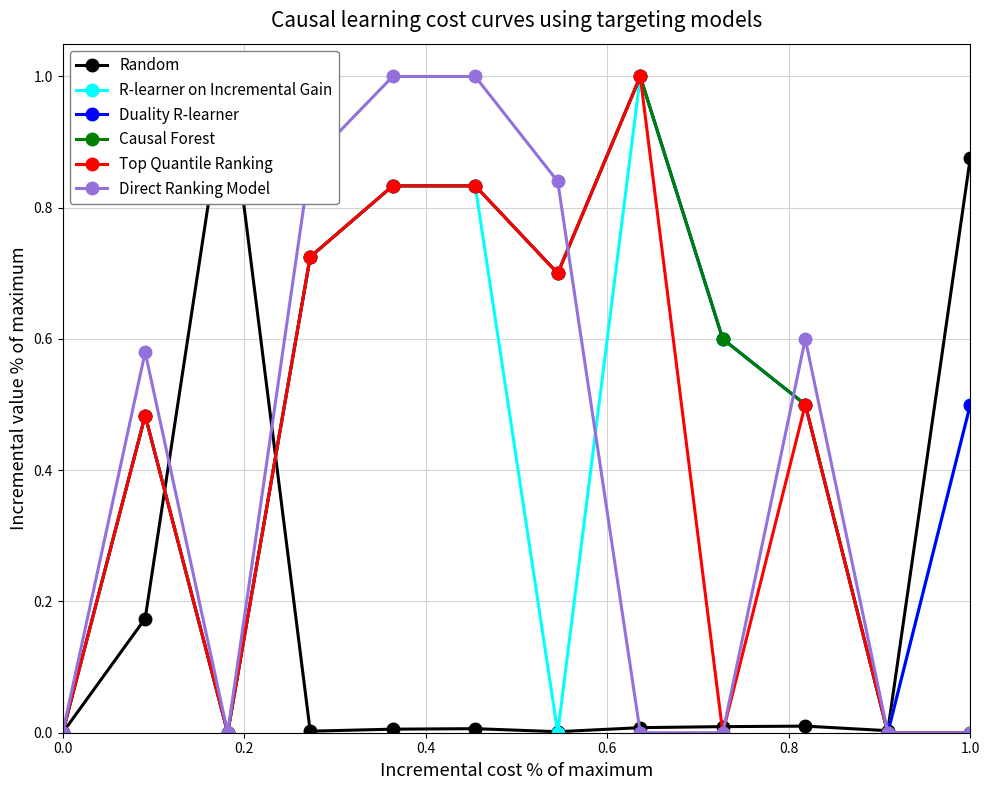

True or false: Random has more than 1 points higher than both neighbors.

True